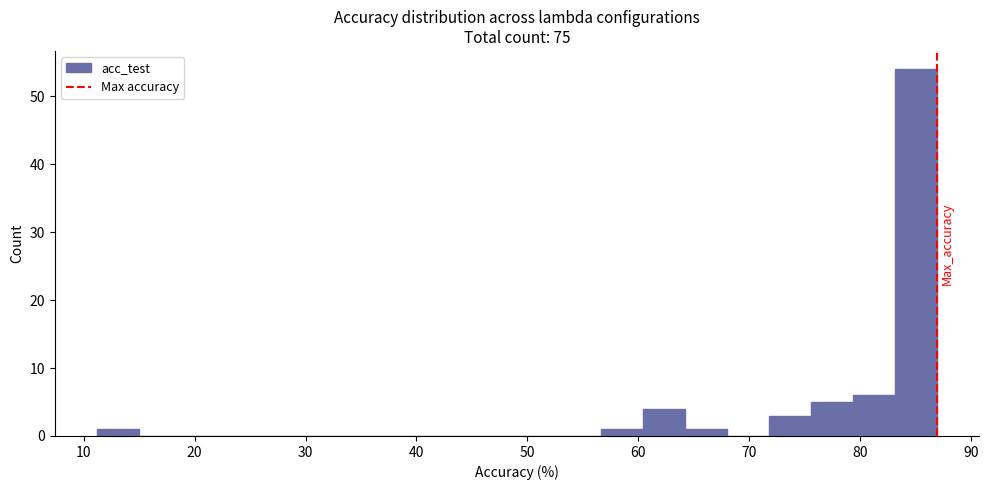

Around what value on the x-axis is the tallest bar? Give the approximate position of its centre, as read against the axis.

85